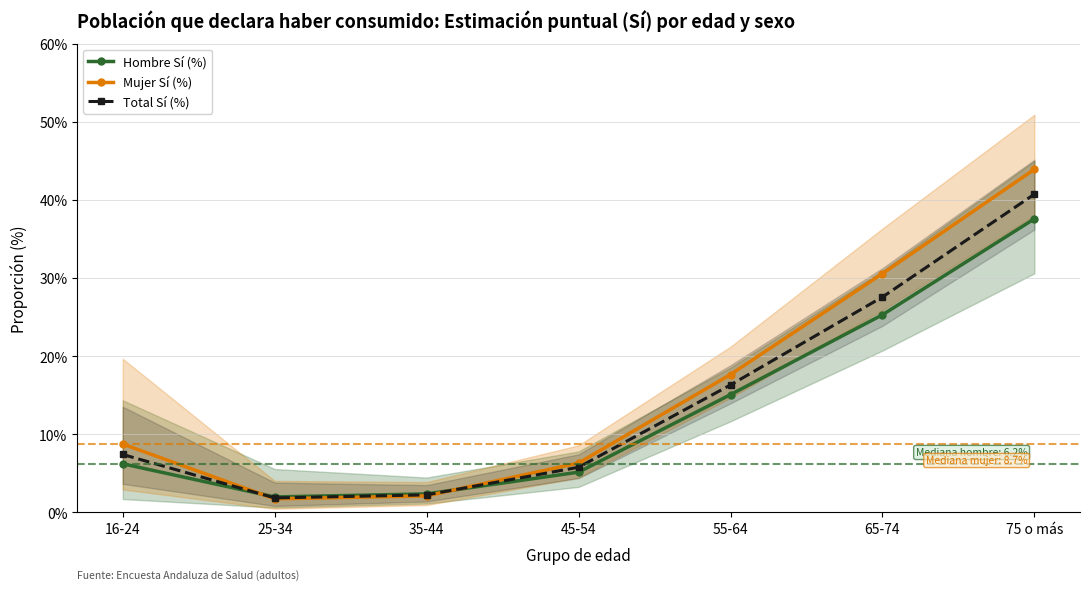

What is the approximate value of Mujer Sí (%) at 65-74?

30.6